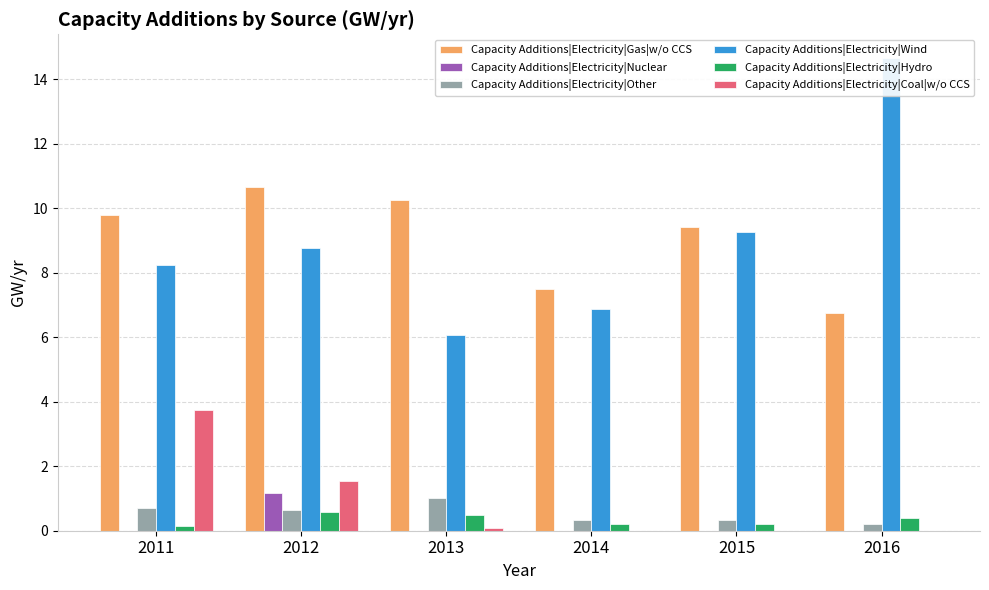

Is it true that Capacity Additions|Electricity|Gas|w/o CCS equals 3.6 at 2014?

False